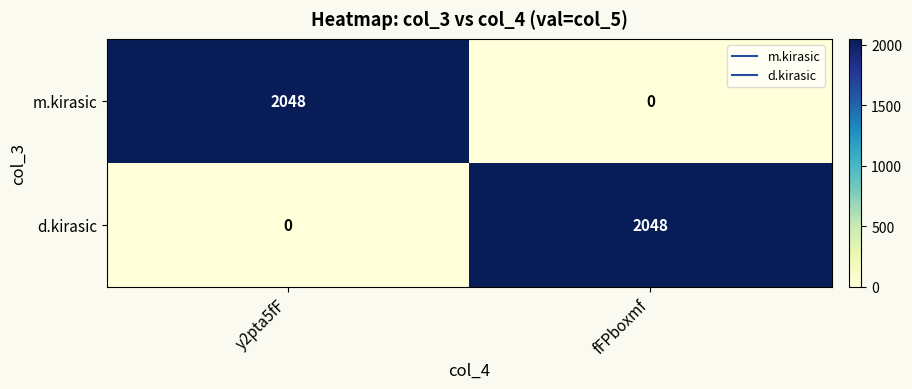

What is the sum of the d.kirasic values at fFPboxmf and y2pta5fF?

2048